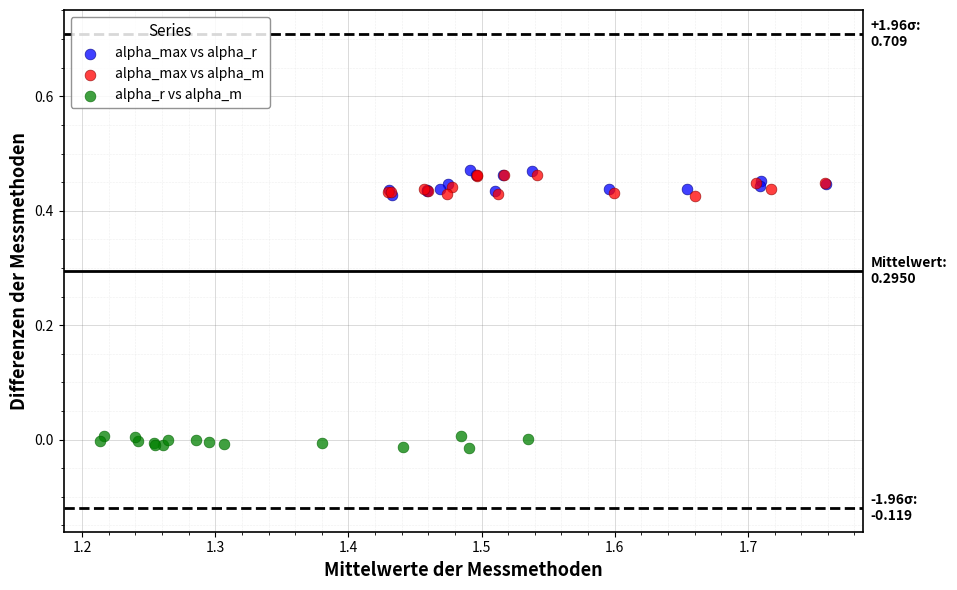

Which series reaches the minimum Y coordinate?

alpha_r vs alpha_m